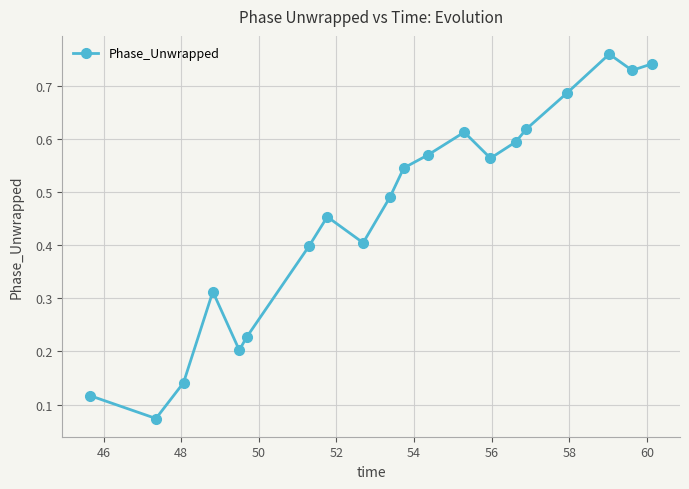

How many points are higher than both their immediate neighbors (excluding endpoints)?

4